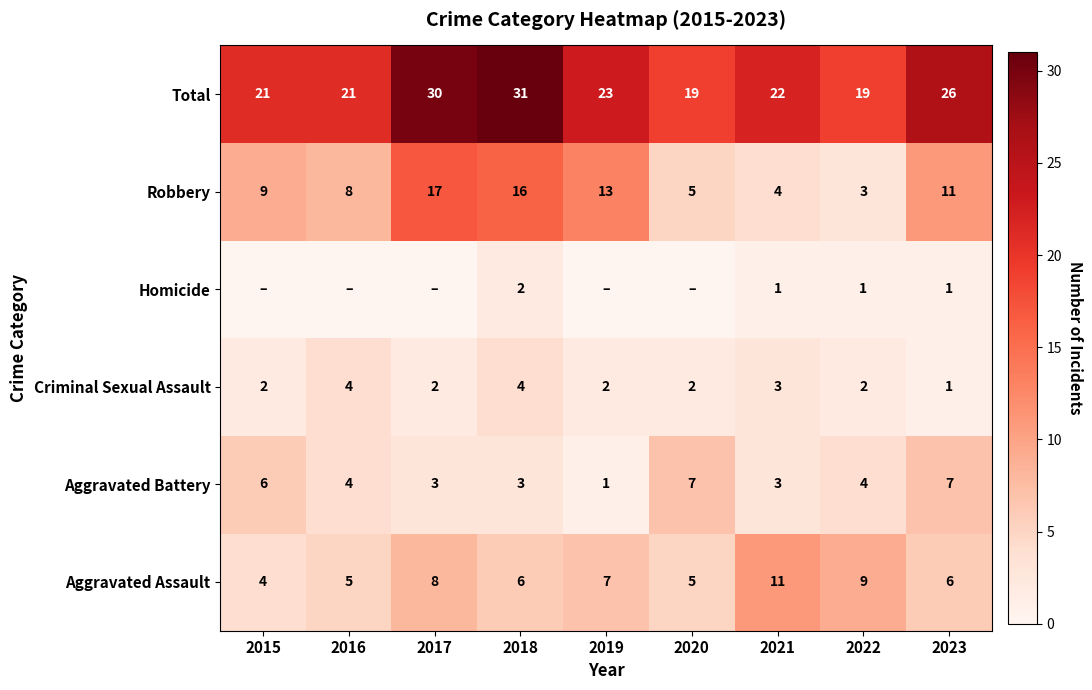

What is the approximate value of Robbery at 2017?

17